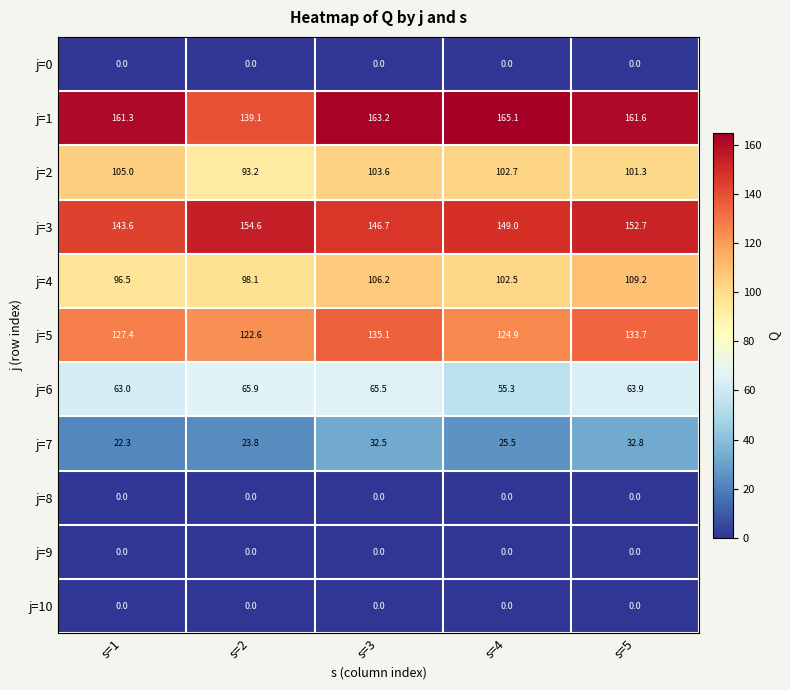

Which category has the highest value in the j=7 series?

s=5